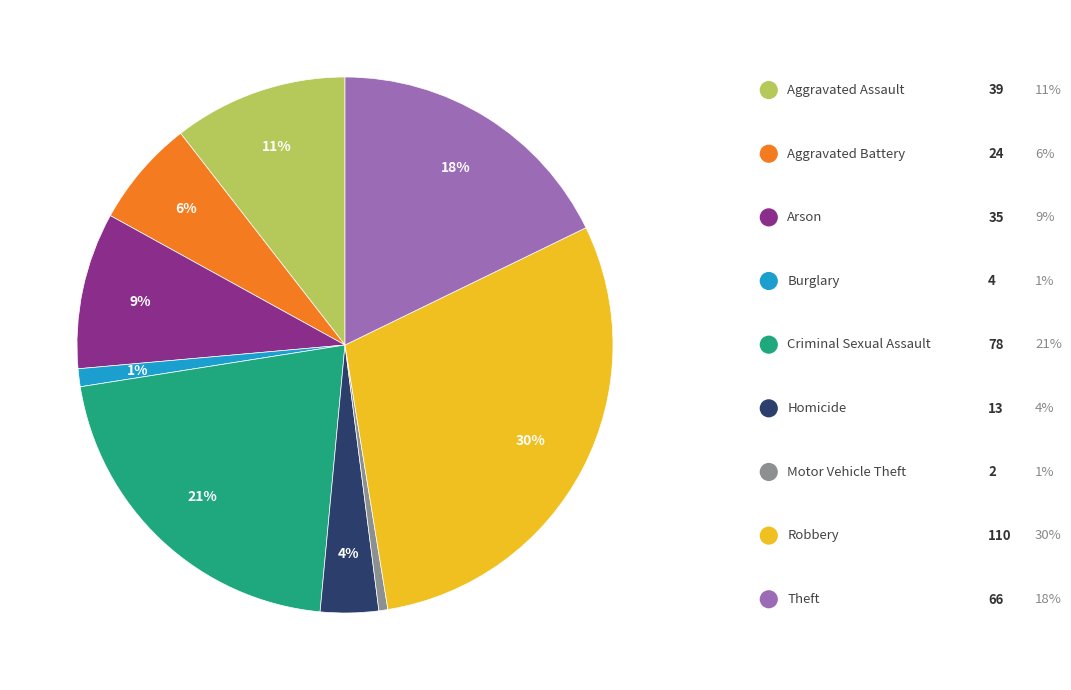

To the nearest percent, what is the average slice percentage?

11%